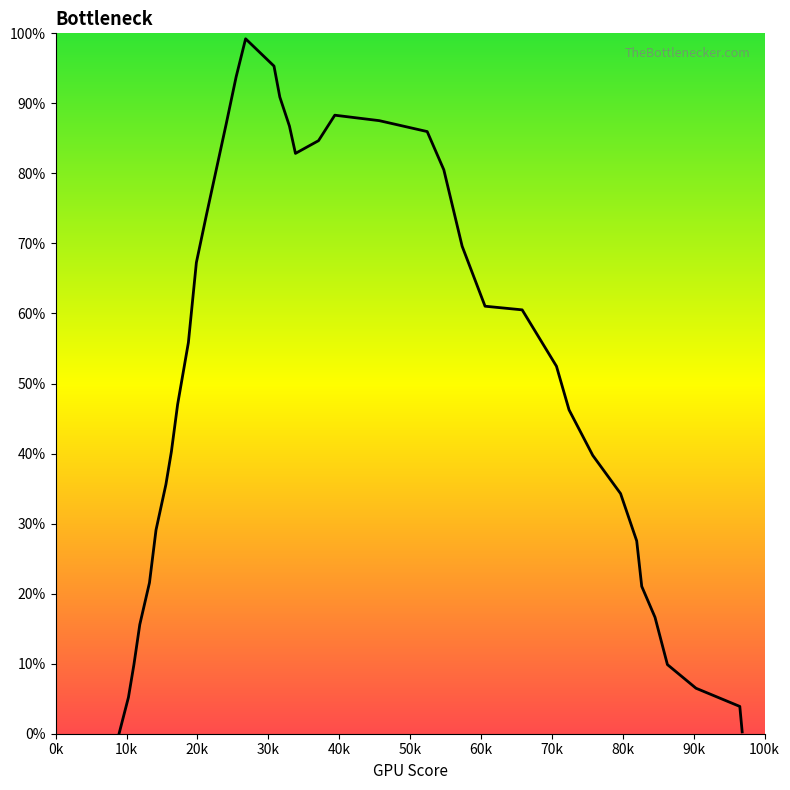

What is the difference between the maximum and minimum values?

99.2